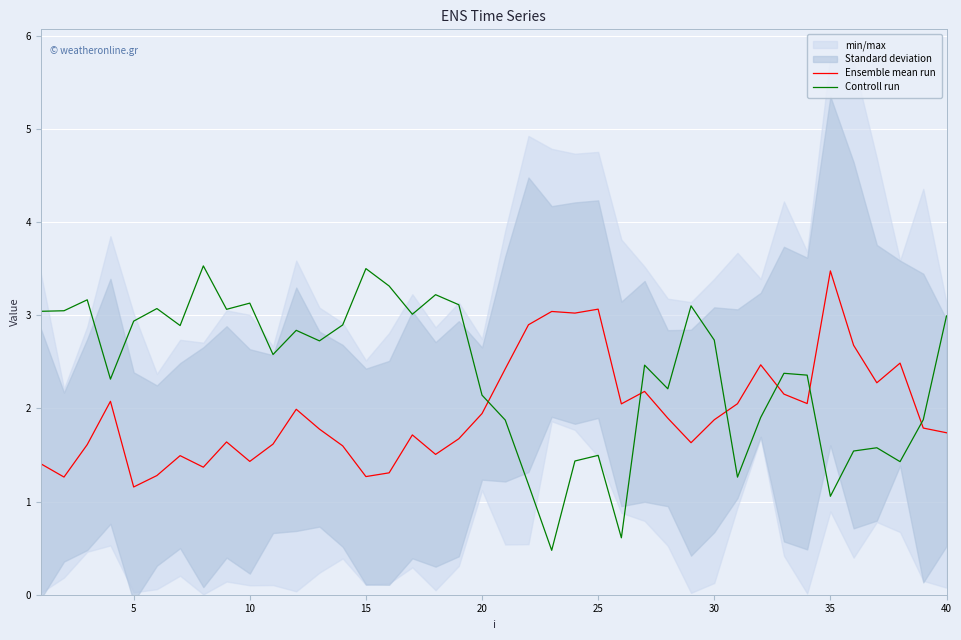

How many times do Ensemble mean run and Controll run cross each other?

6